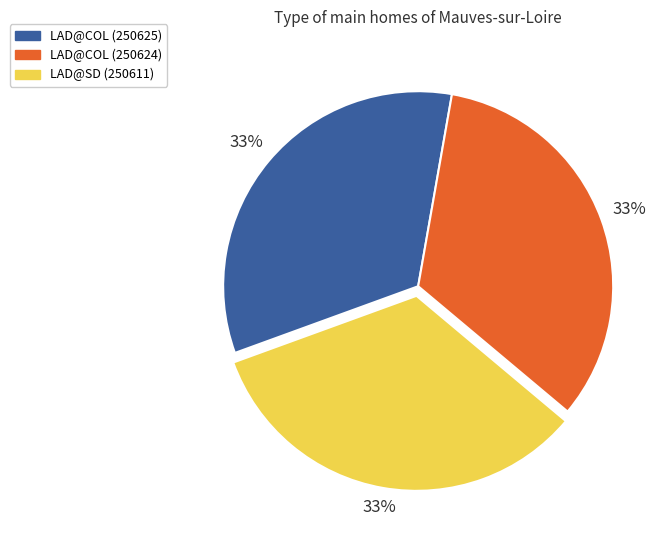

To the nearest percent, what is the combined percentage of LAD@COL (250625) and LAD@COL (250624)?

67%